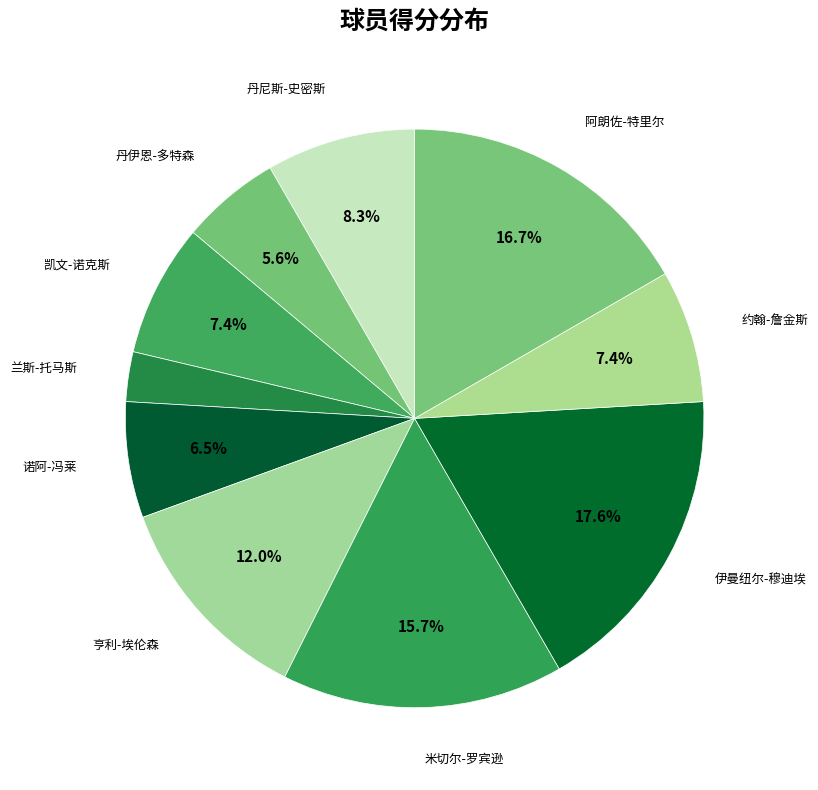

How many slices are in this pie chart?

10